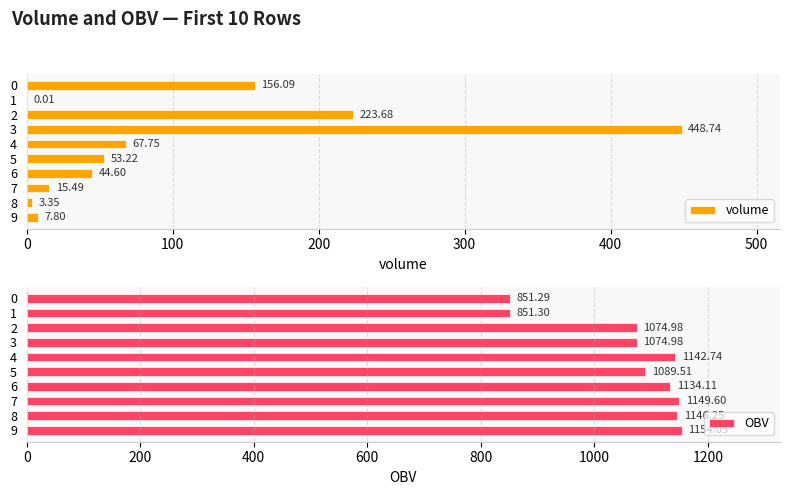

What is the highest value of the OBV series?

1154.1